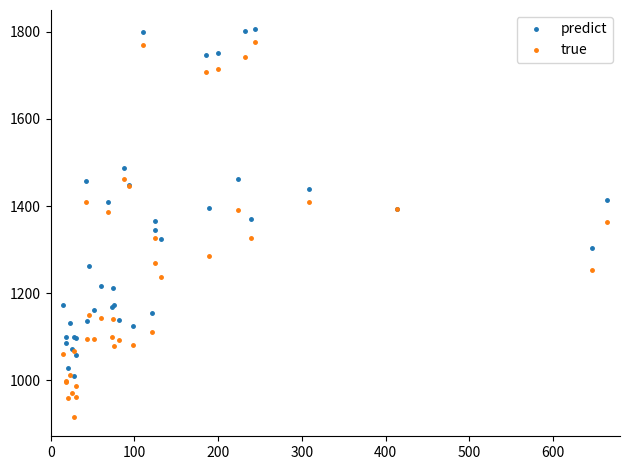

List the series in order of their overall mean, lowest first.

true, predict